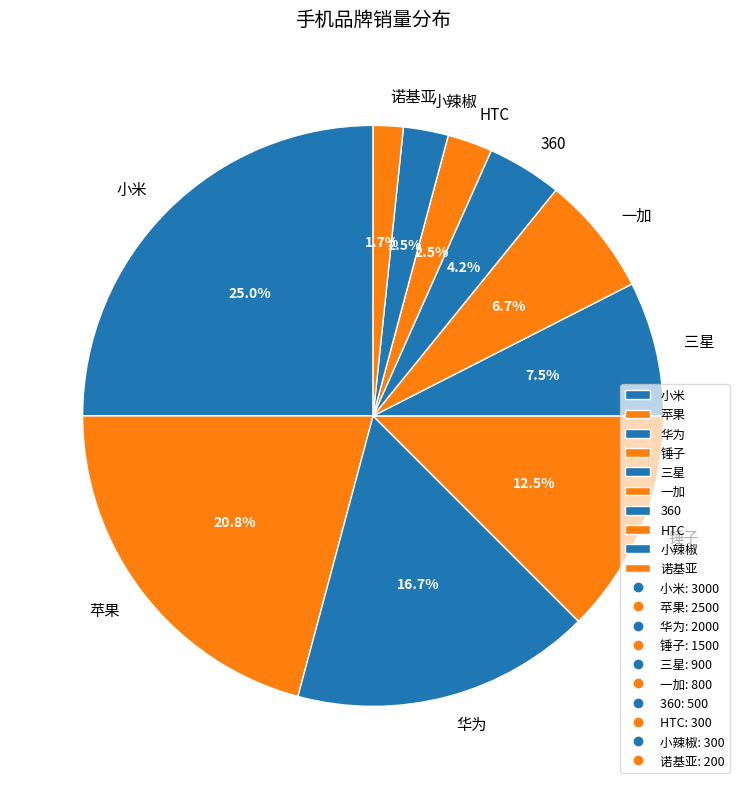

To the nearest percent, what is the difference between the 三星 and 一加 slice percentages?

1%